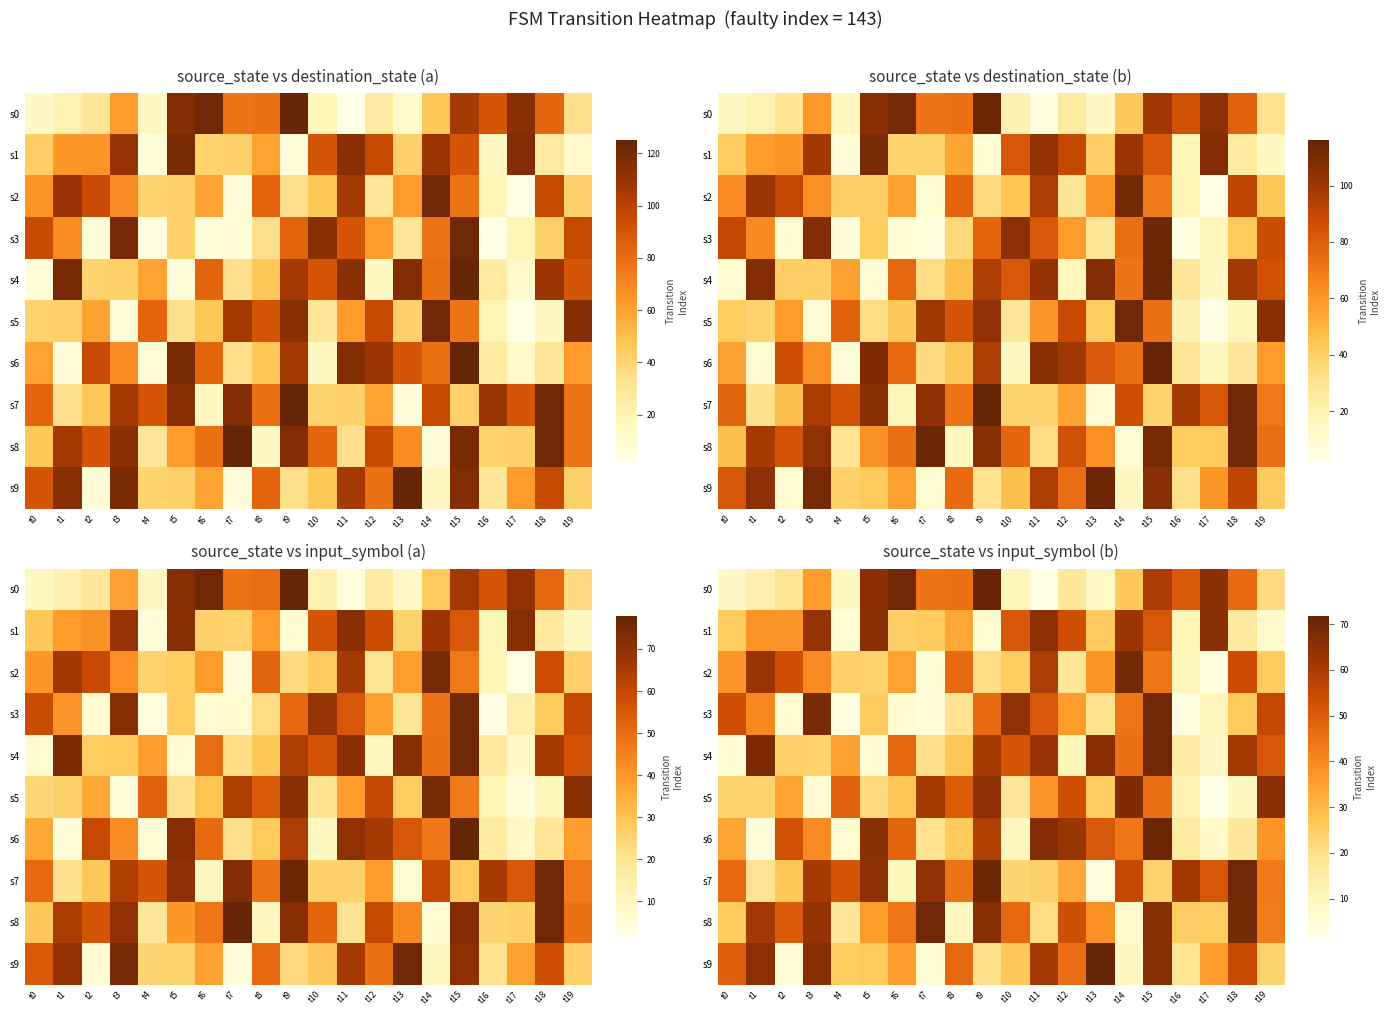

Is the value of s5 at t7 greater than the value of s4 at t16?

Yes